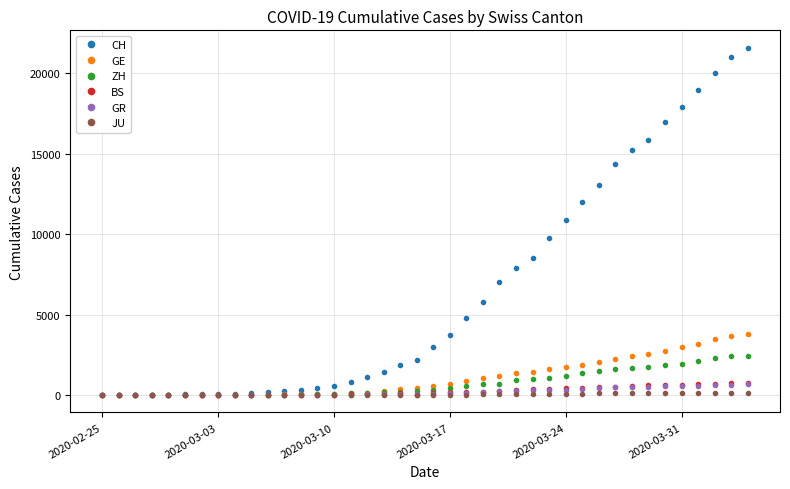

What is the greatest value displayed?

21574